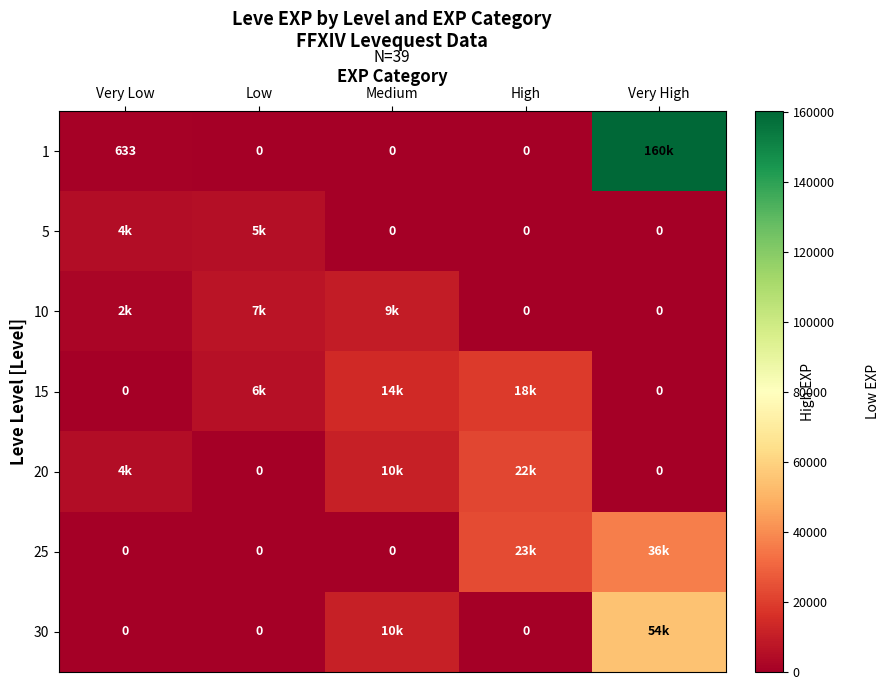

Which series has the largest range (max minus min)?

1